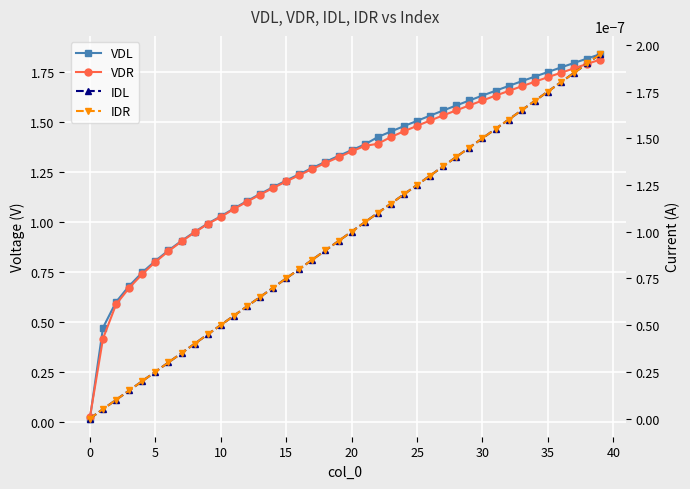

True or false: VDL has more than 2 interior local peaks.

False